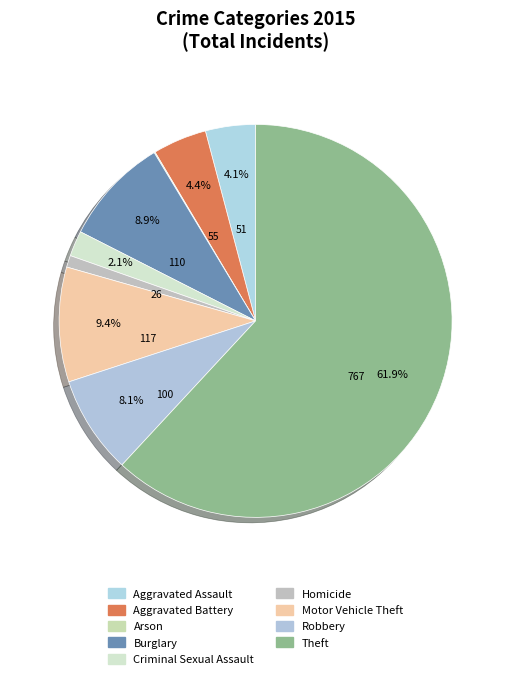

How many segments does this pie chart have?

9